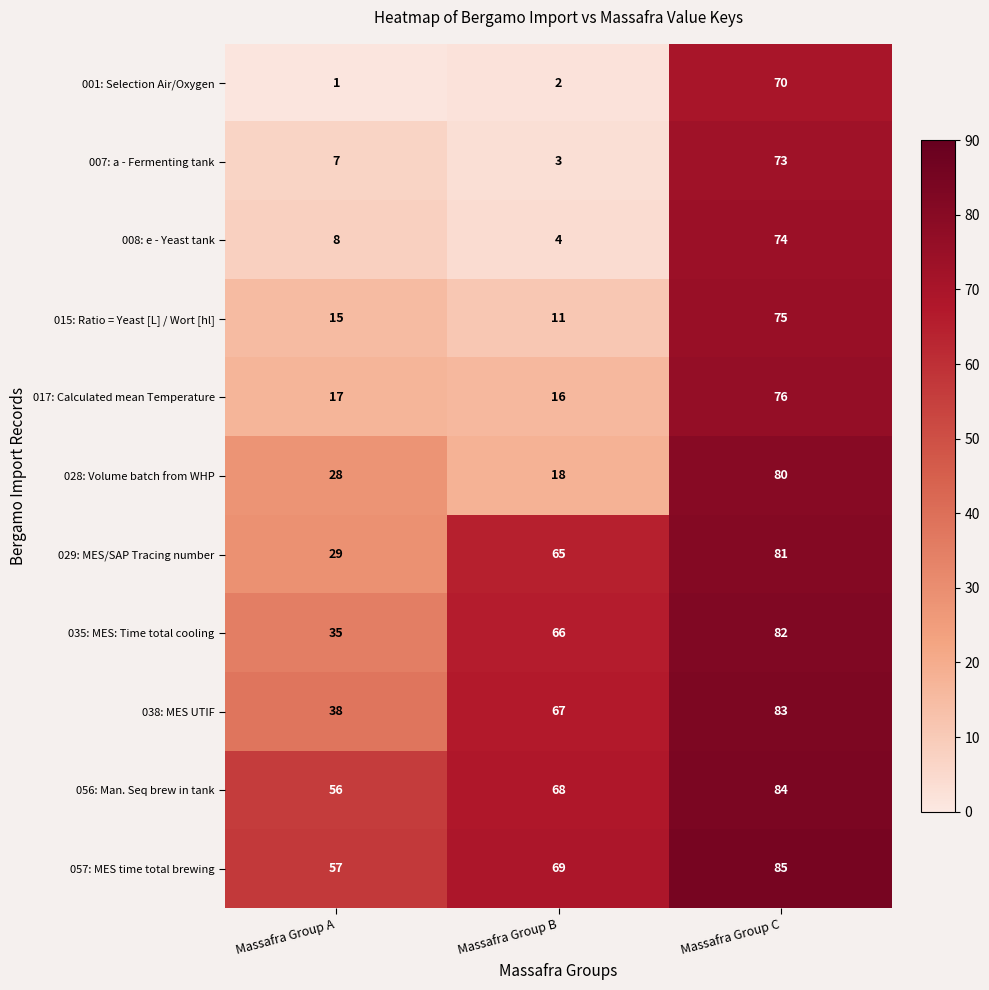

Which label corresponds to the largest value in the chart?

Massafra Group C